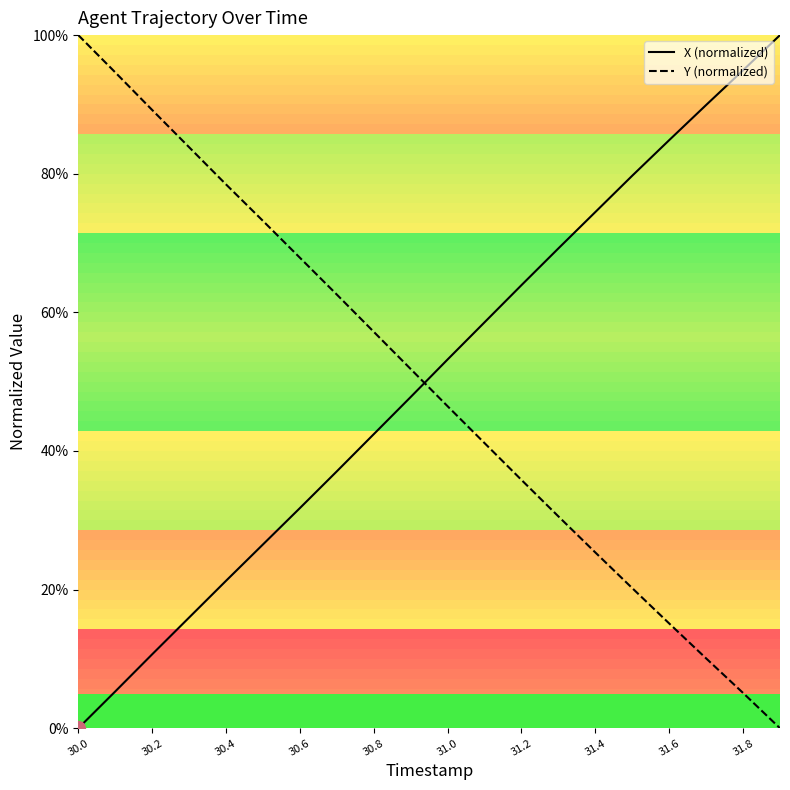

How many positive values does the Y (normalized) series have?

19